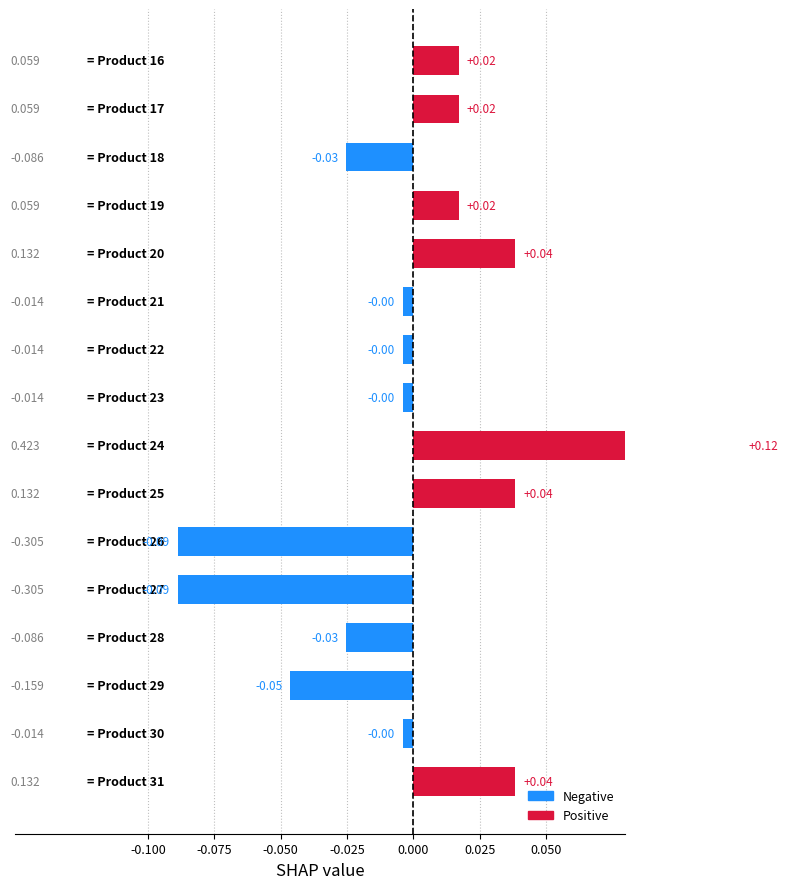

What position from the left is -0.050?

3